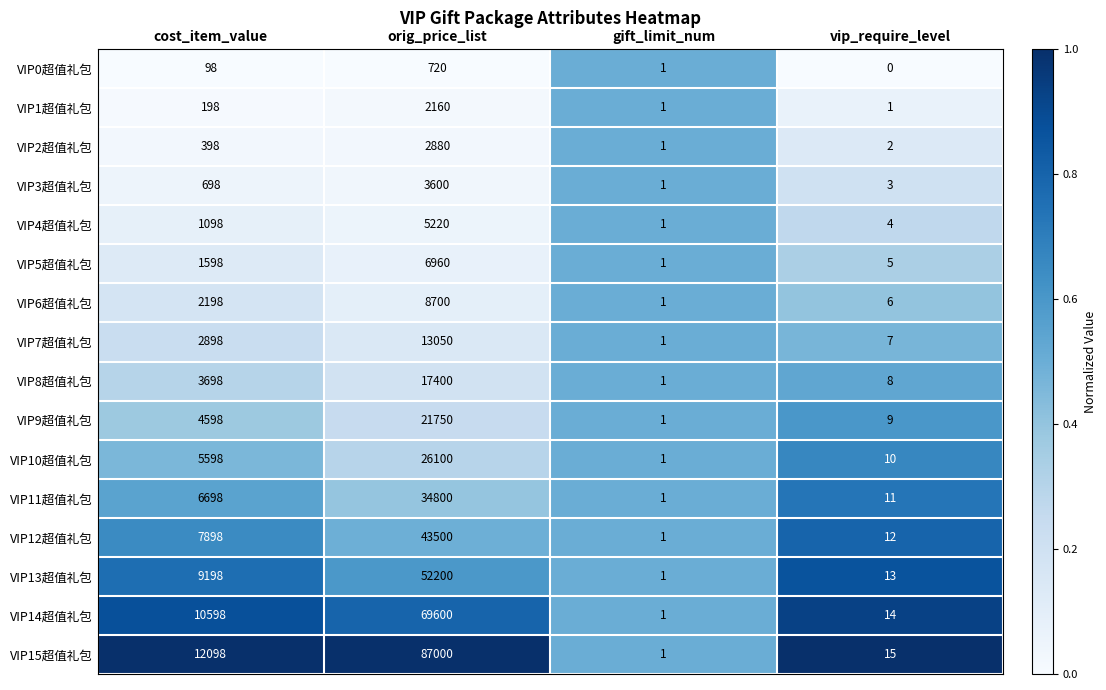

At cost_item_value, list the series in order from smallest to largest.

VIP0超值礼包, VIP1超值礼包, VIP2超值礼包, VIP3超值礼包, VIP4超值礼包, VIP5超值礼包, VIP6超值礼包, VIP7超值礼包, VIP8超值礼包, VIP9超值礼包, VIP10超值礼包, VIP11超值礼包, VIP12超值礼包, VIP13超值礼包, VIP14超值礼包, VIP15超值礼包